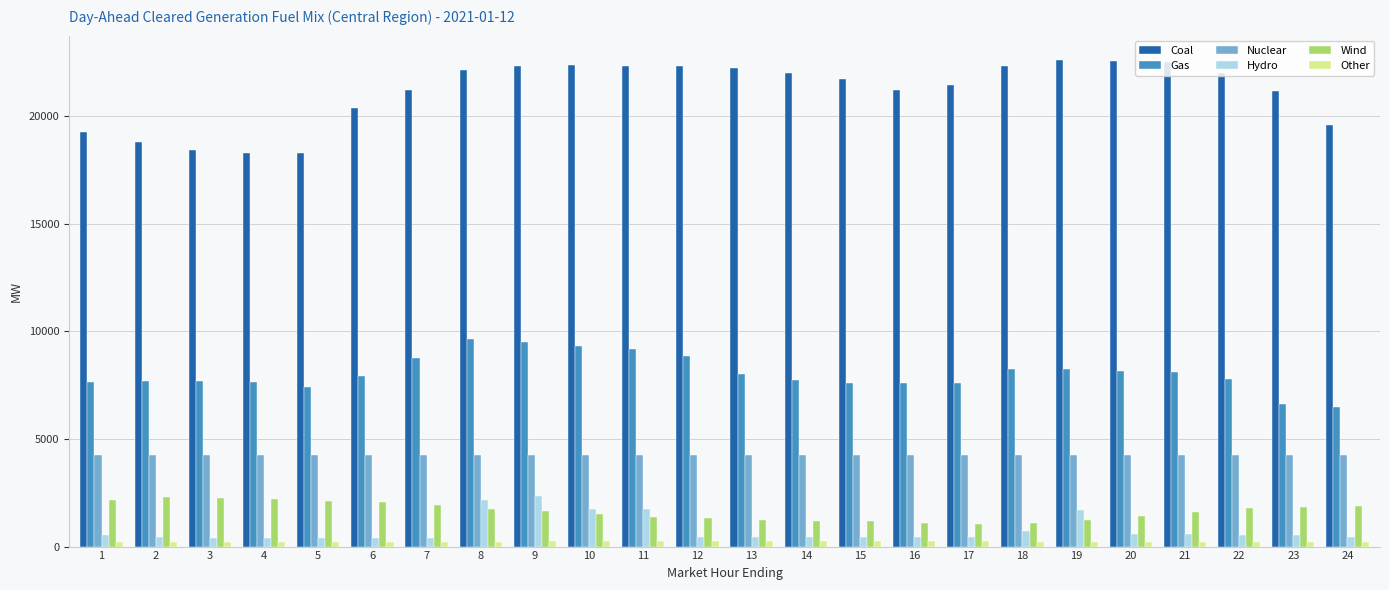

What is the average value of the Other series?

232.1